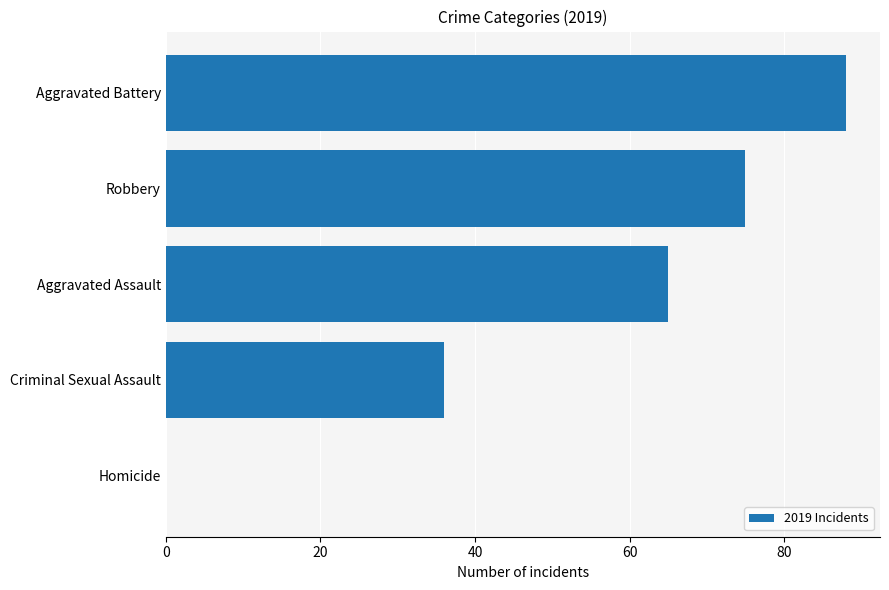

Read the value at Robbery, to the nearest 5.

75